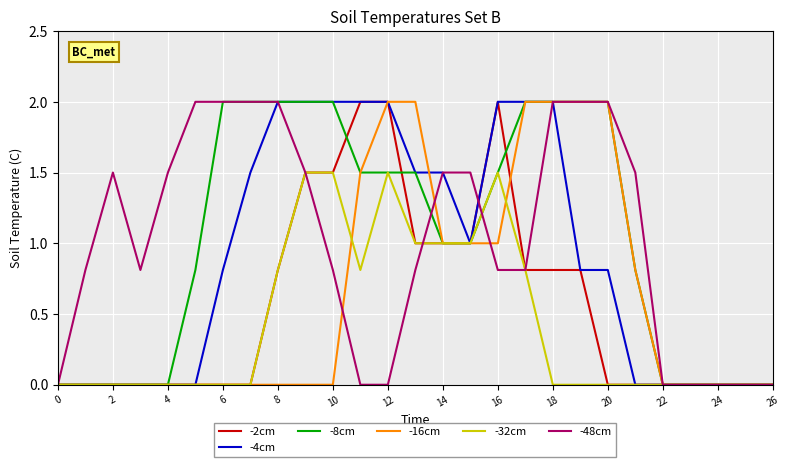

What are all the series names shown in the legend?

-2cm, -4cm, -8cm, -16cm, -32cm, -48cm